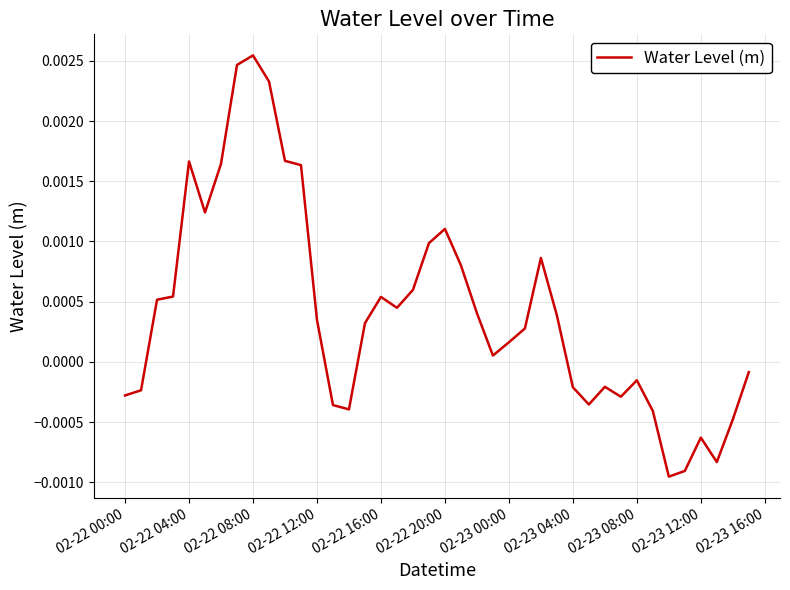

At which category does the chart reach its peak across all series?

02-22 08:00